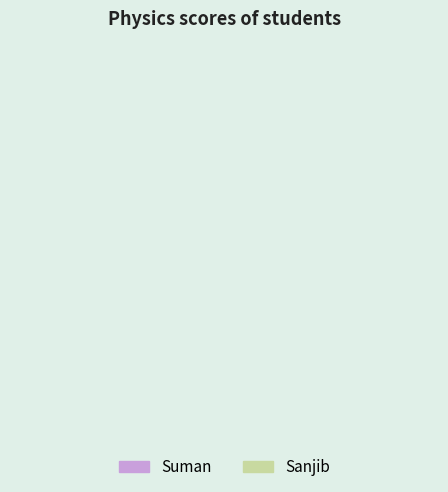

Is there any slice that represents more than half of the pie?

Yes